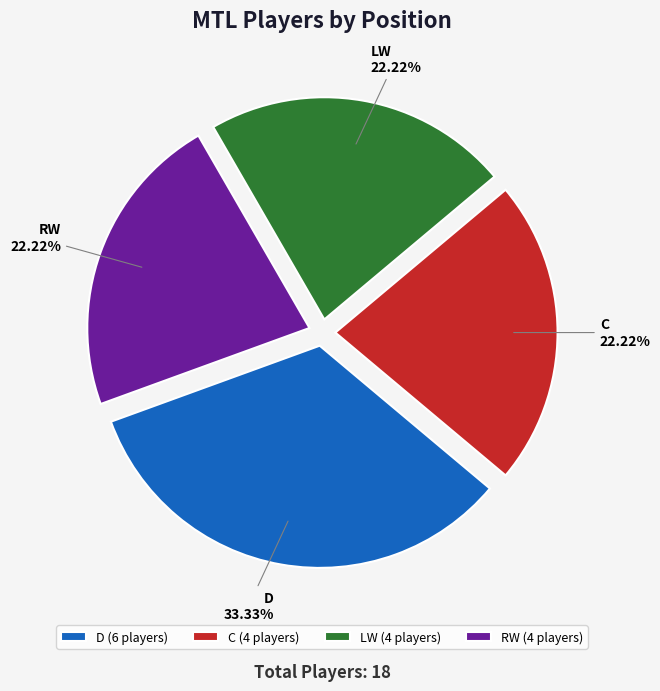

Count the number of slices in the pie.

4